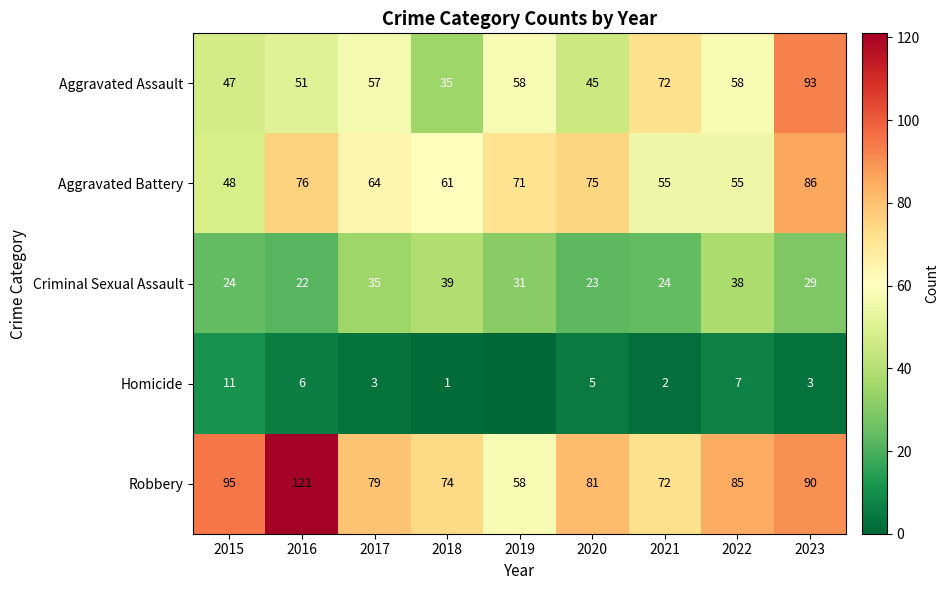

What is the spread (max minus min) of values at 2018?

73